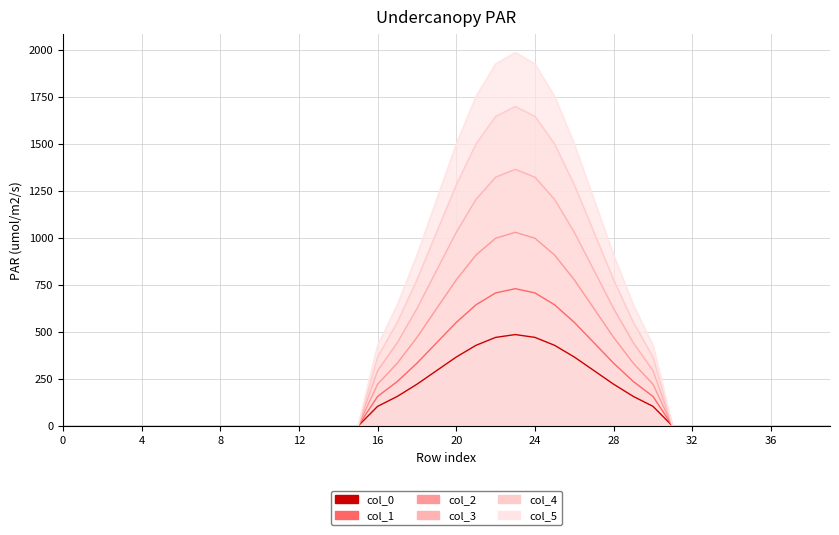

Is it true that col_1 equals -273.6 at 33?

False